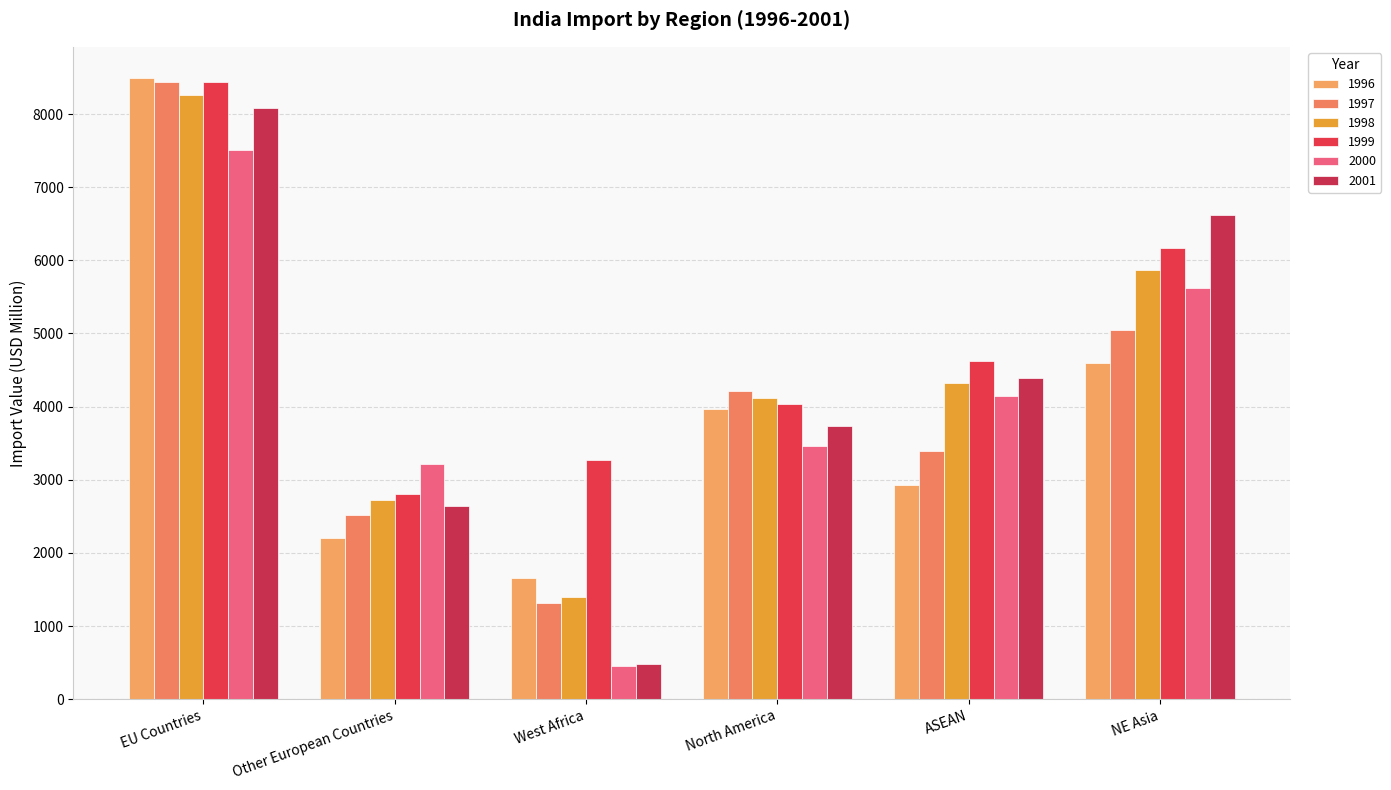

How many values in the 2000 series exceed 4147?

3